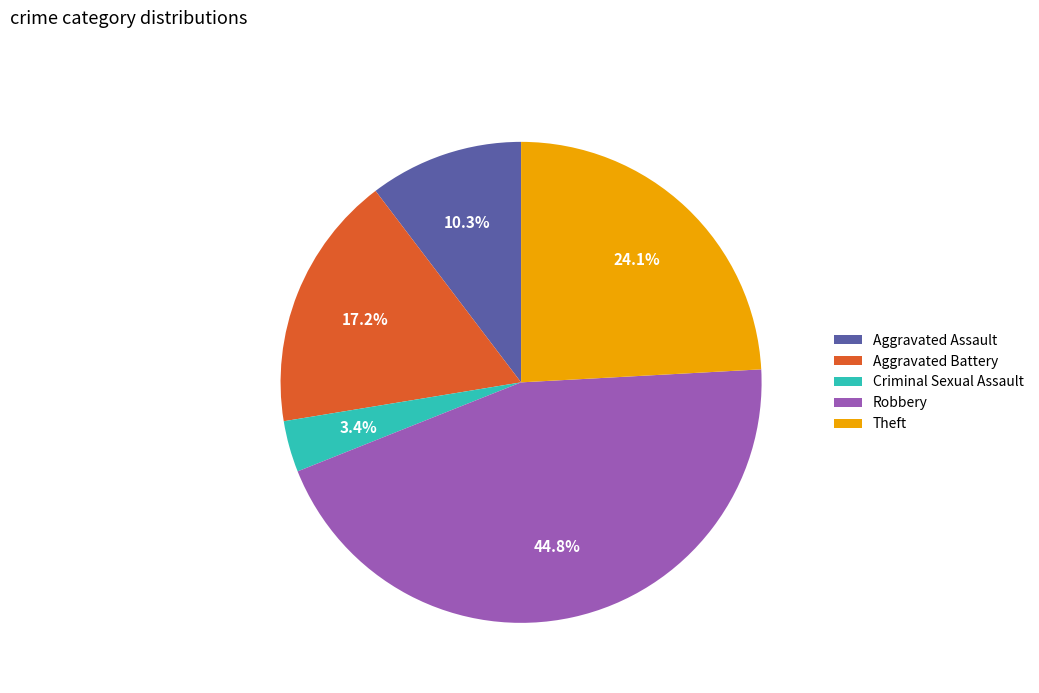

Rank the categories by value from lowest to highest.

Criminal Sexual Assault, Aggravated Assault, Aggravated Battery, Theft, Robbery